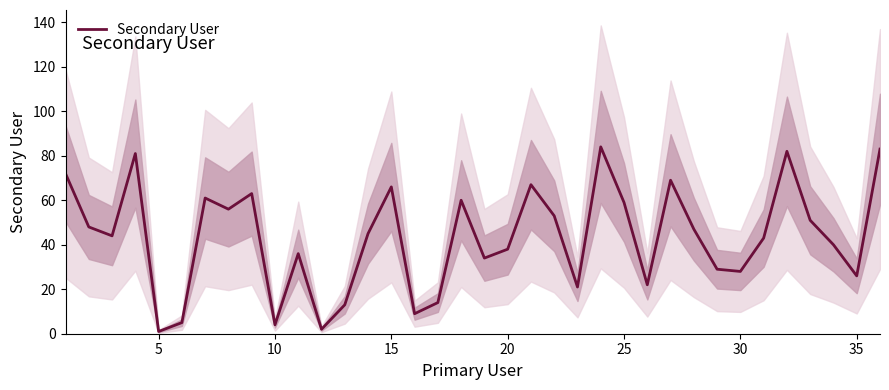

True or false: Secondary User has a value of 66 at 15.

True